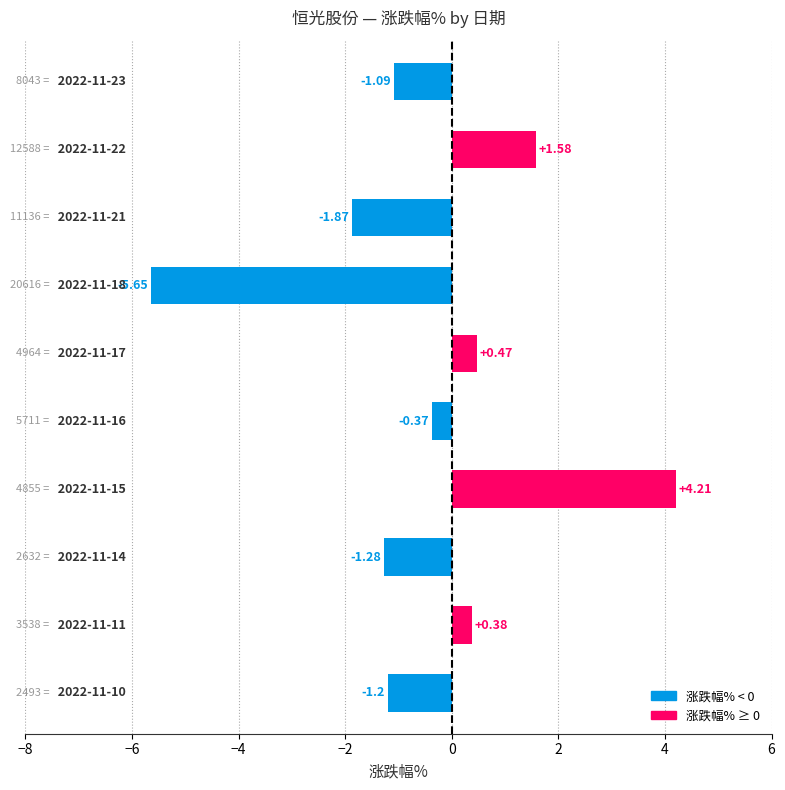

What is the average value?

-0.5